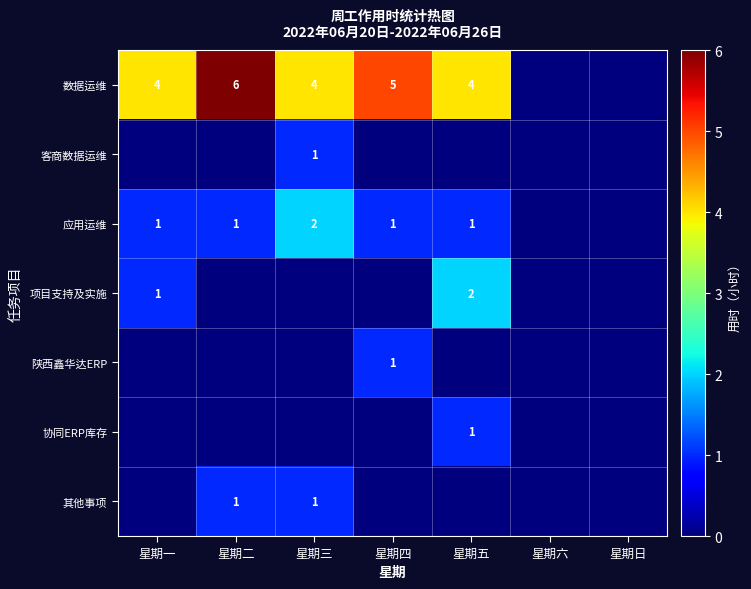

True or false: 项目支持及实施 has a value of 2 at 星期一.

False